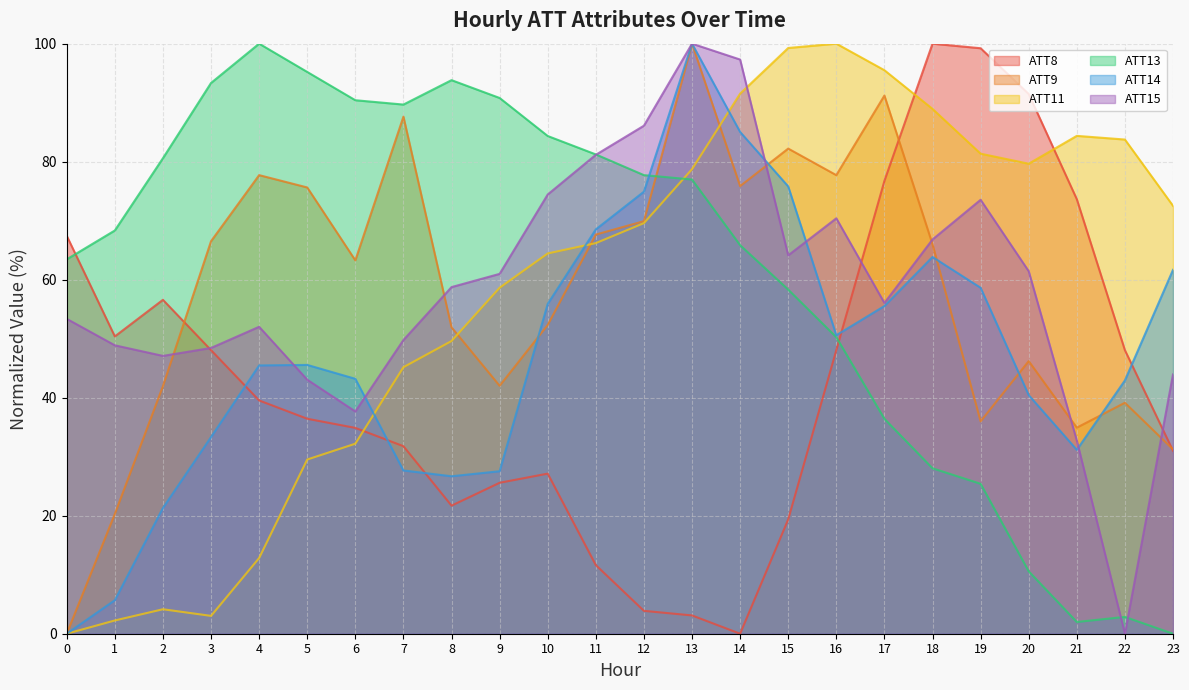

Reading left to right, transcribe all the data shown in this chart.

ATT8: 67.4	50.4	56.6	48.1	39.5	36.4	34.9	31.8	21.7	25.6	27.1	11.6	3.9	3.1	0.0	19.4	48.1	76.7	100.0	99.2	91.5	73.6	48.1	31.0
ATT9: 0.0	20.3	42.0	66.5	77.7	75.6	63.3	87.6	51.9	42.0	52.3	67.6	69.9	100.0	75.9	82.2	77.7	91.2	66.0	36.0	46.2	34.9	39.1	31.2
ATT11: 0.0	2.2	4.1	3.0	12.8	29.5	32.2	45.2	49.6	58.6	64.5	66.2	69.6	78.7	91.5	99.3	100.0	95.5	88.9	81.4	79.7	84.4	83.8	72.5
ATT13: 63.5	68.3	80.6	93.3	100.0	95.2	90.4	89.7	93.8	90.8	84.4	81.2	77.7	77.0	65.8	58.3	50.3	36.4	28.0	25.4	10.6	2.0	2.8	0.0
ATT14: 0.0	5.7	21.3	33.3	45.5	45.6	43.2	27.7	26.7	27.5	55.9	68.5	74.9	100.0	85.0	75.8	50.6	55.5	63.8	58.6	40.4	31.2	42.9	61.7
ATT15: 53.4	48.9	47.1	48.4	52.0	43.0	37.7	49.8	58.7	61.0	74.4	81.2	86.1	100.0	97.3	64.1	70.4	56.1	66.8	73.5	61.4	32.7	0.0	43.9